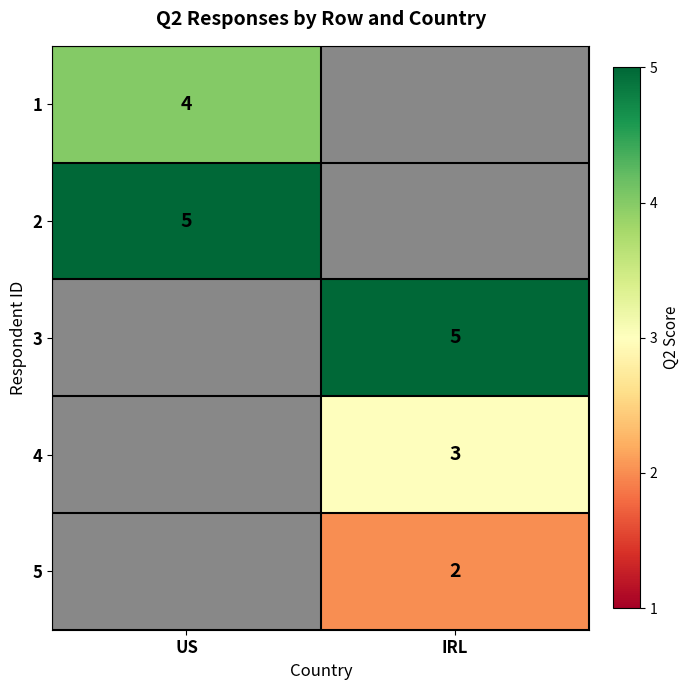

The value of 3 at IRL is 2. True or false?

False